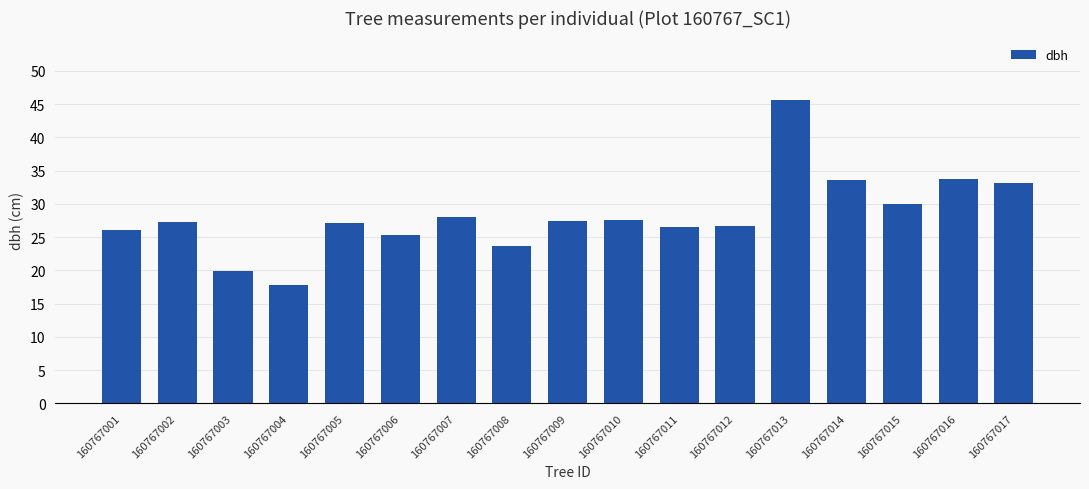

Count the number of categories in the chart.

17